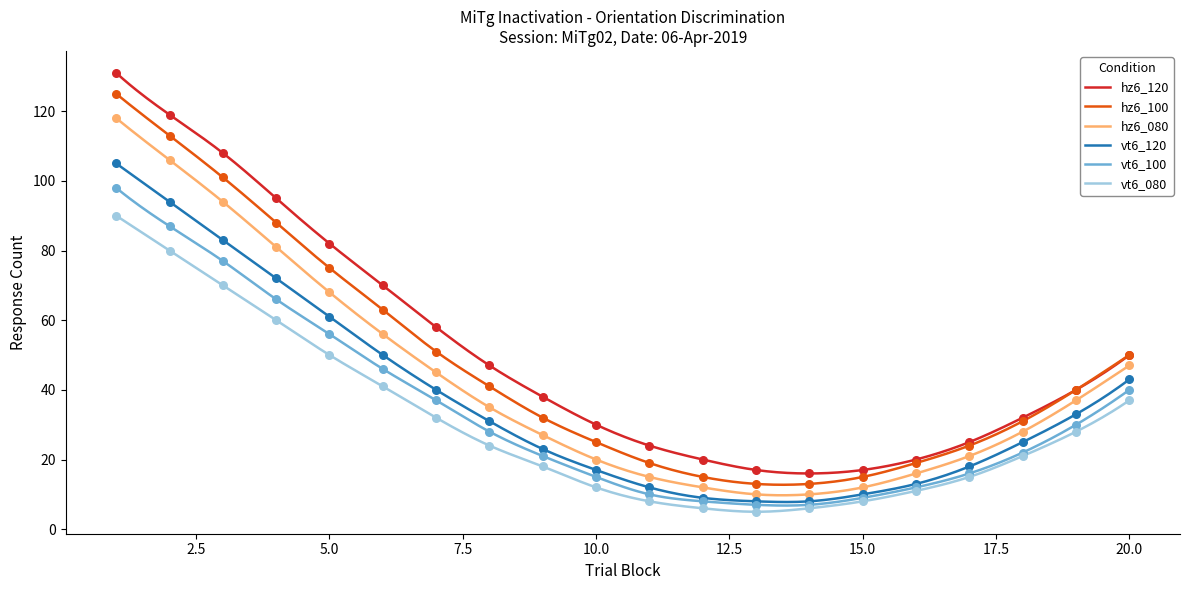

Which series reaches the minimum Y coordinate?

vt6_080